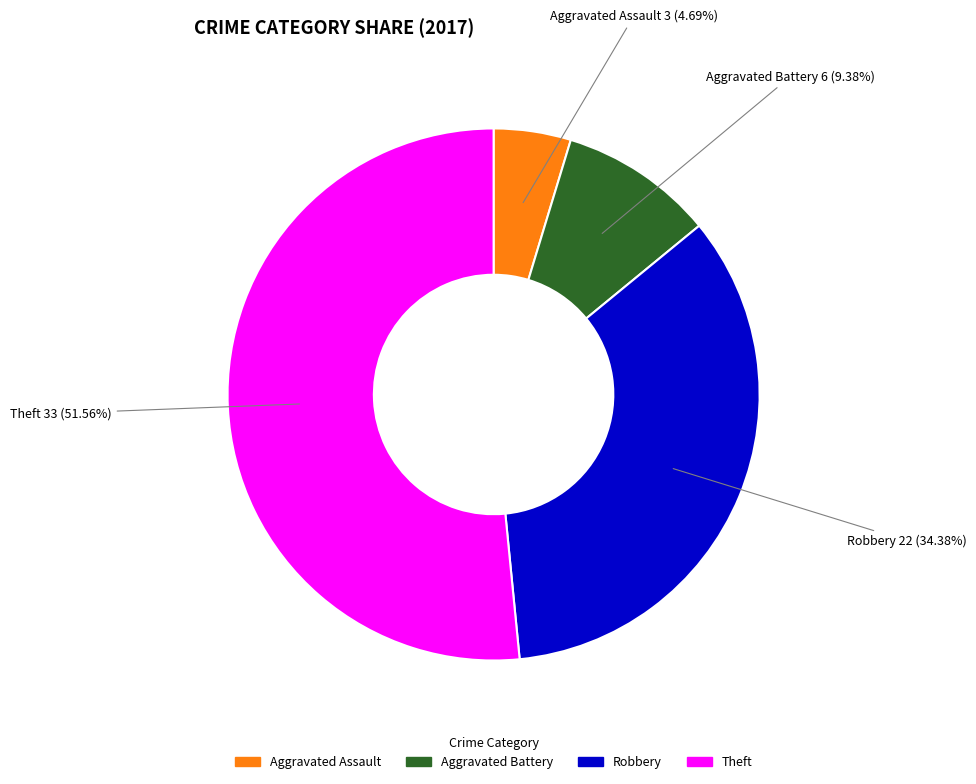

Is there any slice that represents more than half of the pie?

Yes